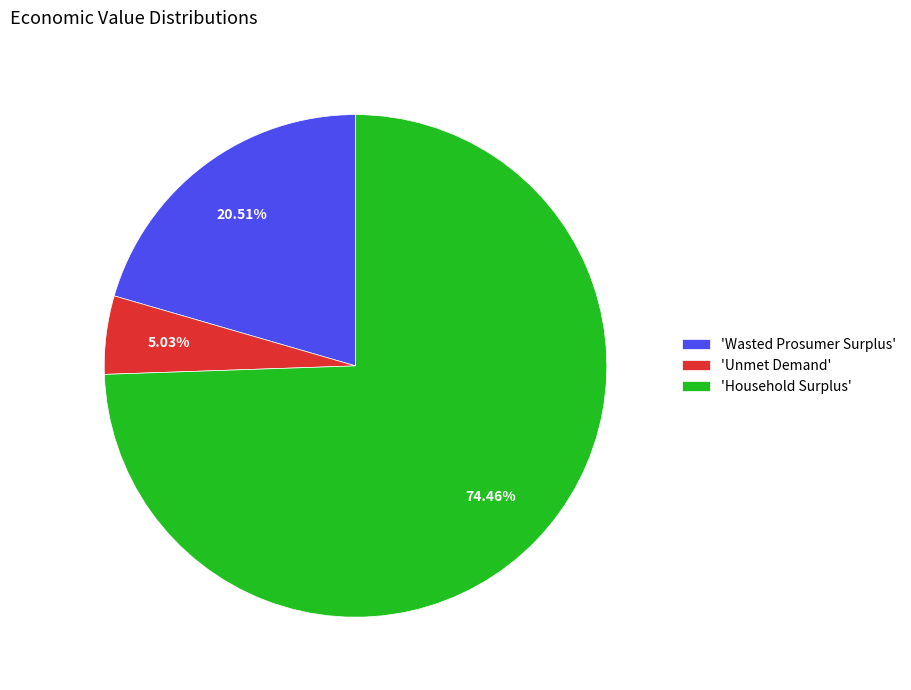

How many slices are in this pie chart?

3